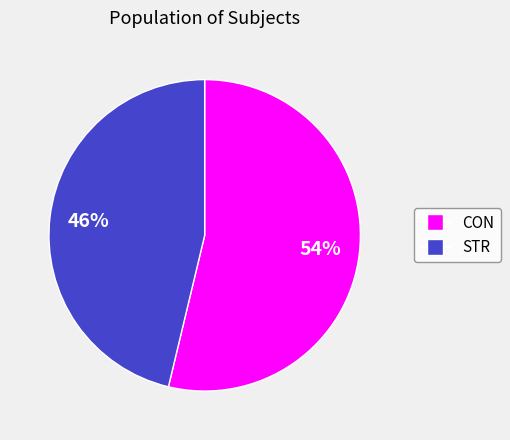

Is there a majority slice in this chart?

Yes